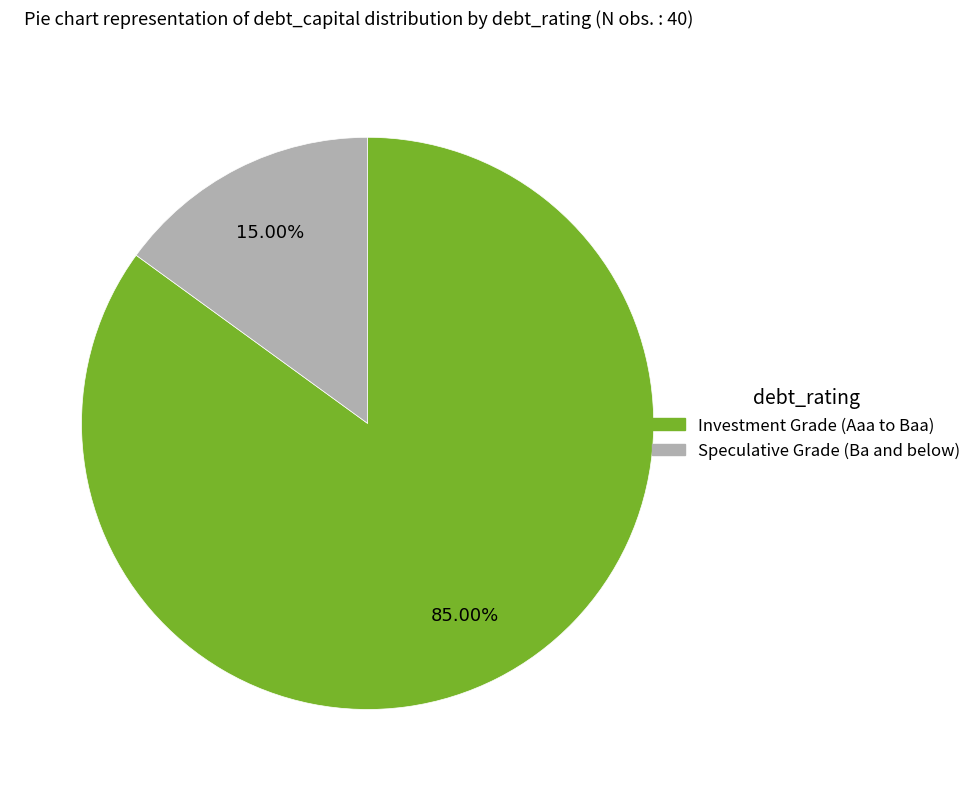

Is there a majority slice in this chart?

Yes